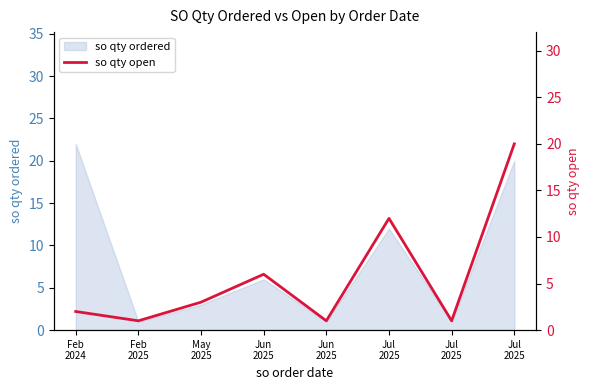

Is it true that the value at Jul
2025 is 20?

True